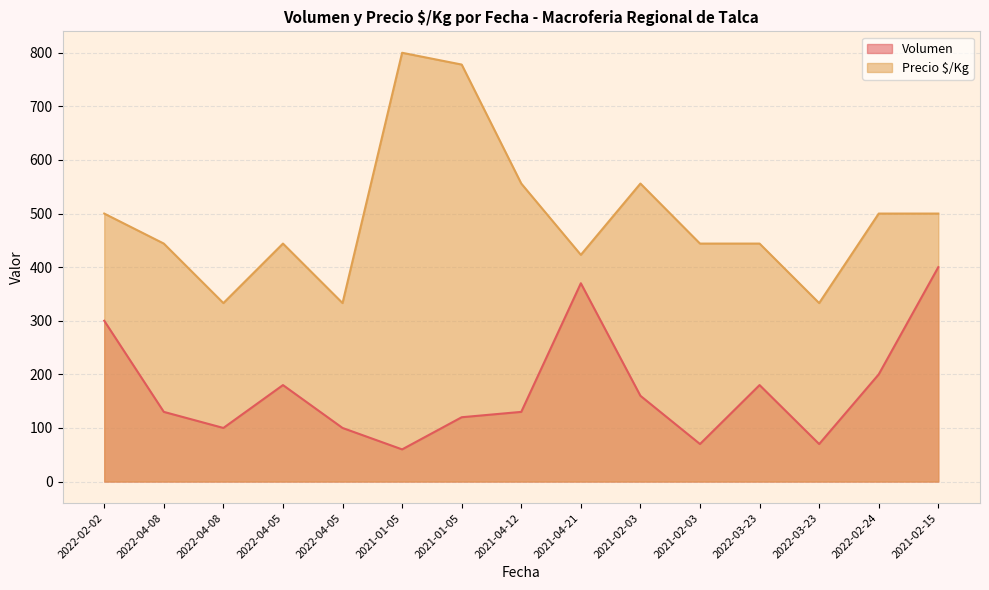

What is the label of the 8th point from the right?

2021-04-12